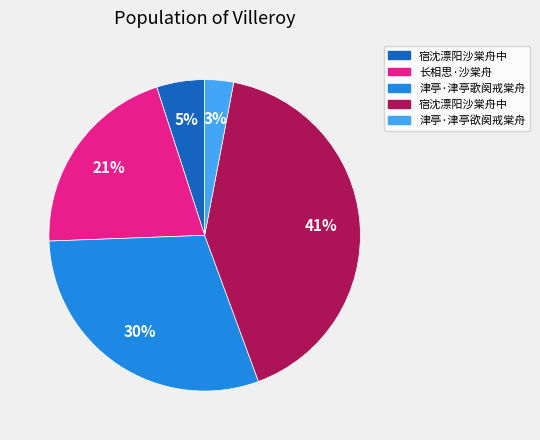

Is there any slice that represents more than half of the pie?

No